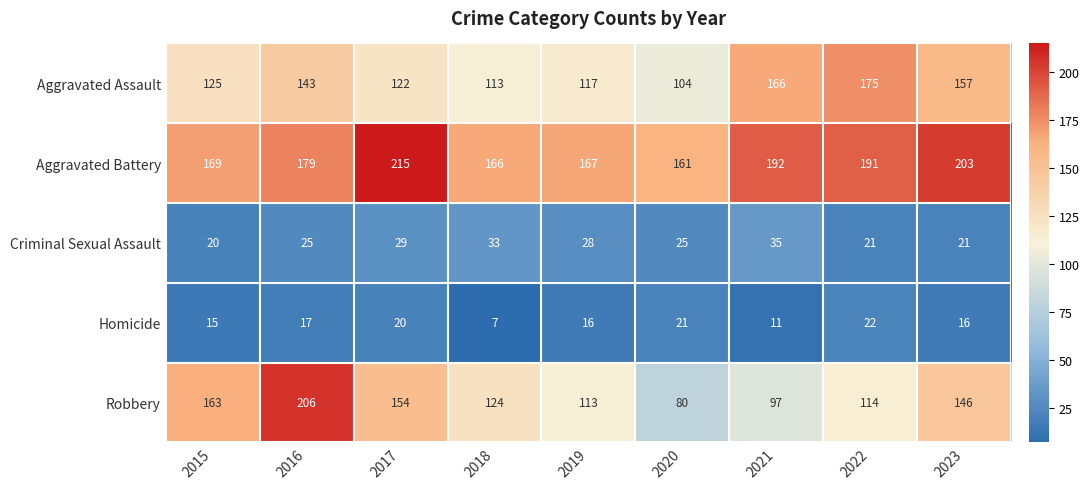

What is the difference between the Robbery values at 2021 and 2022?

17